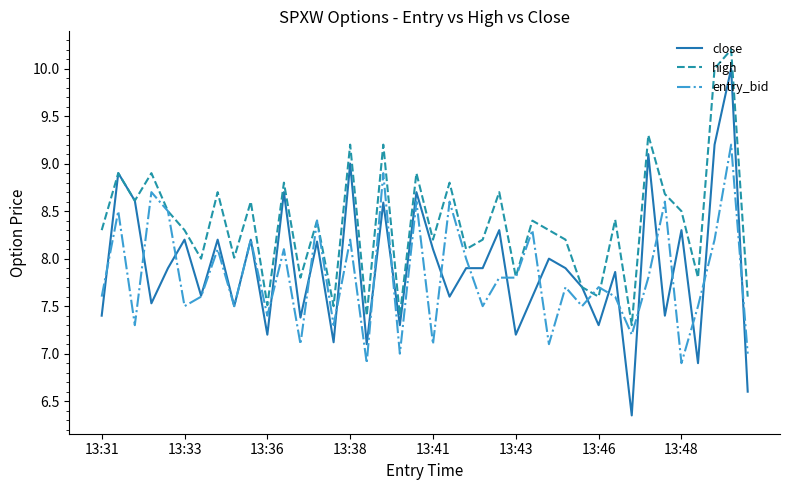

Which series has the largest total across all categories?

high